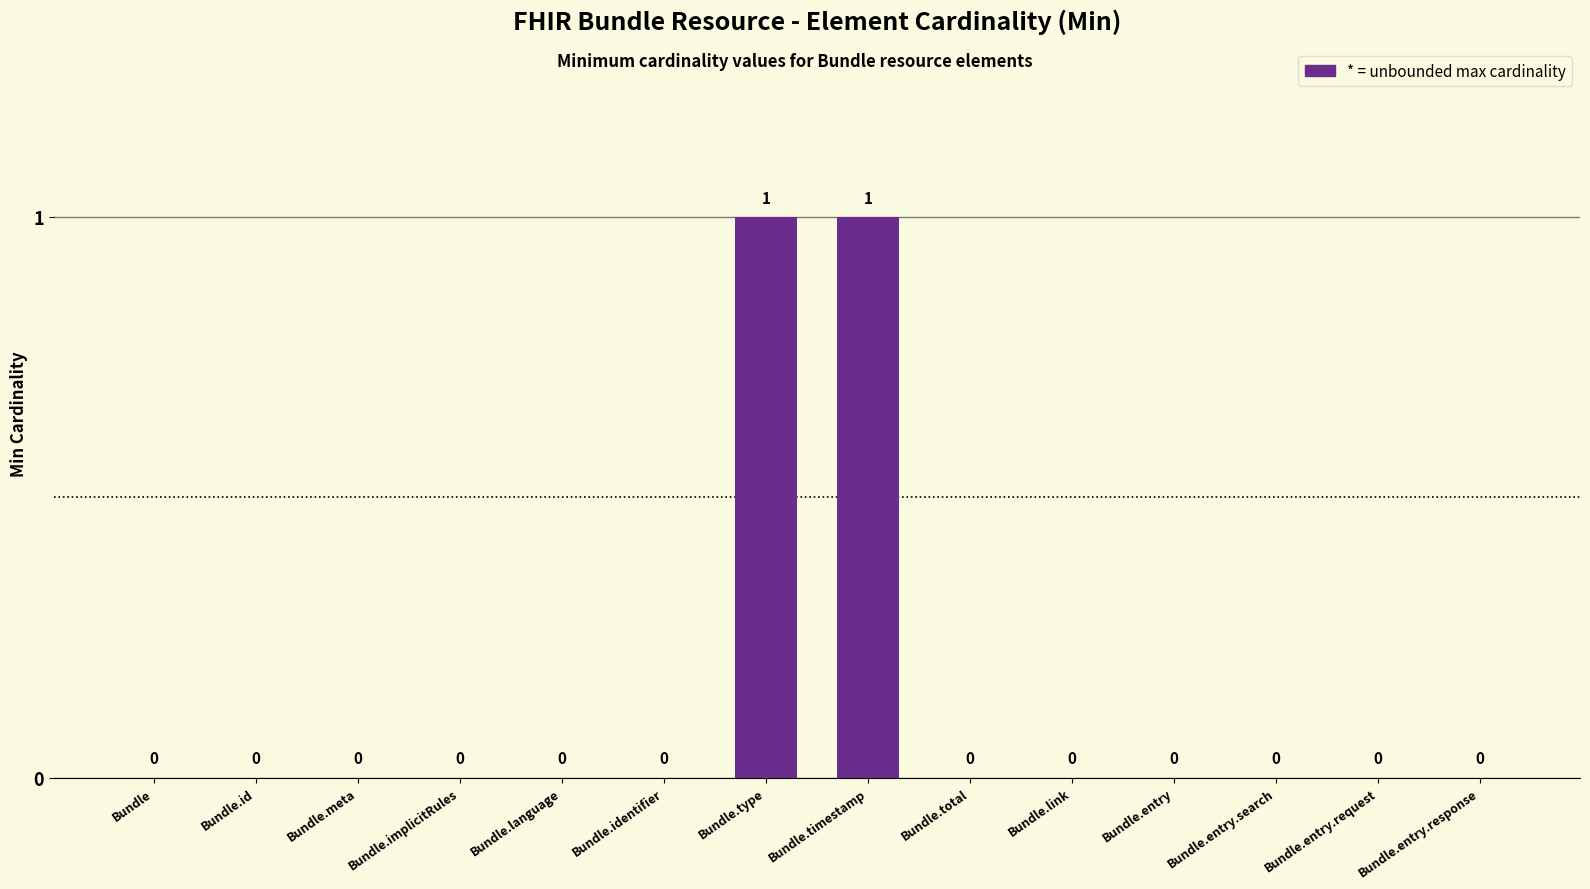

The value at Bundle.identifier is 1. True or false?

False